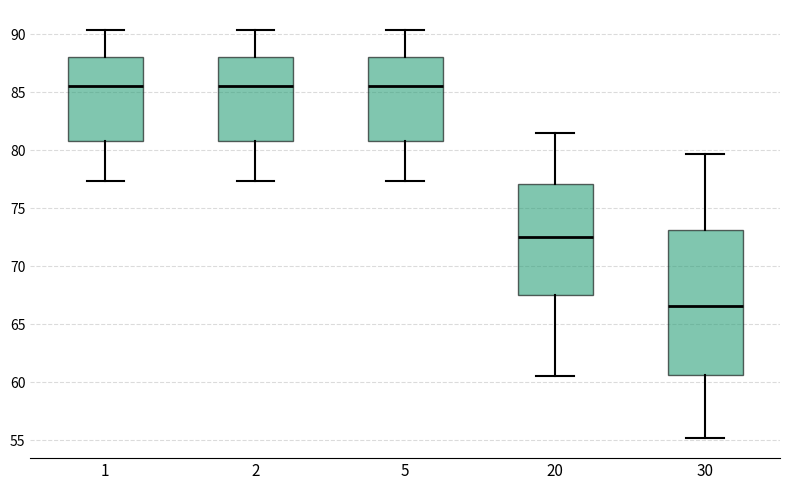

Where is the upper edge of the box at x = 30 on the y-axis? The values are not printed on the chart, so give them approximately, as read against the axis.

73.0